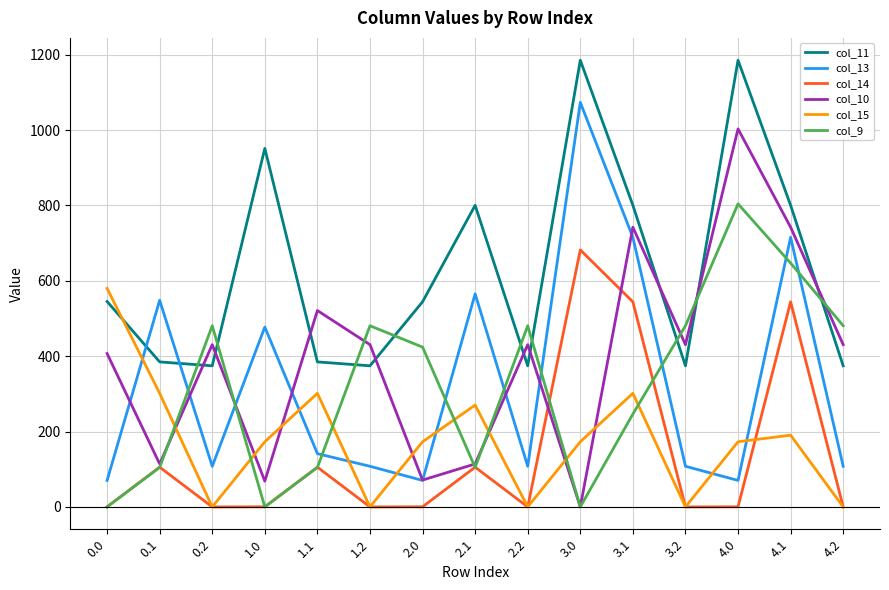

True or false: col_11 and col_14 cross at least once.

False